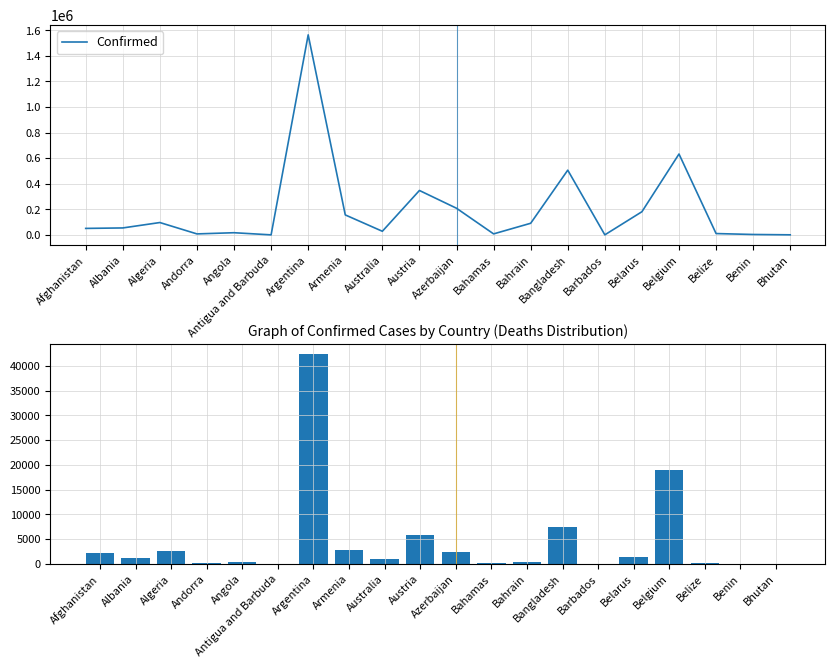

What is the difference between the Confirmed values at Argentina and Belarus?

1382752